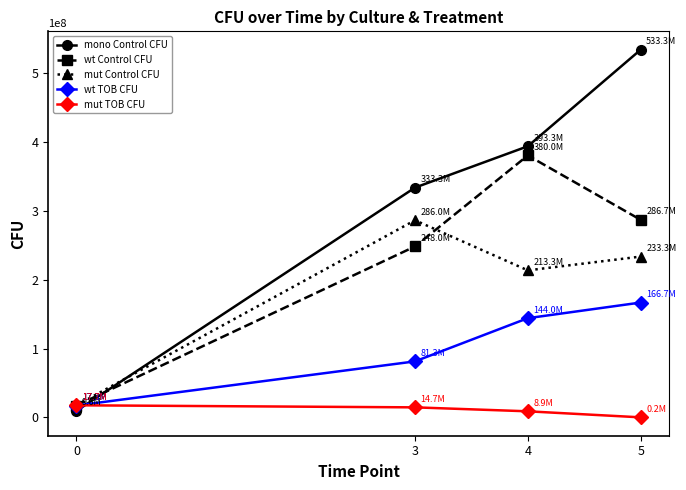

What is the value of the wt TOB CFU point at the 2nd from the left?

81333333.3